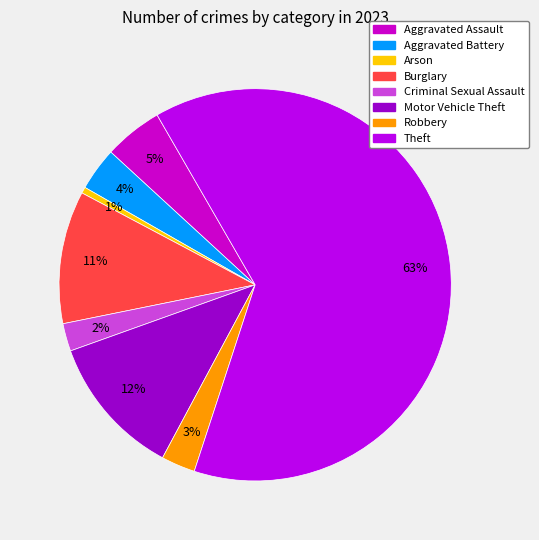

Which category has the biggest portion of the pie?

Theft